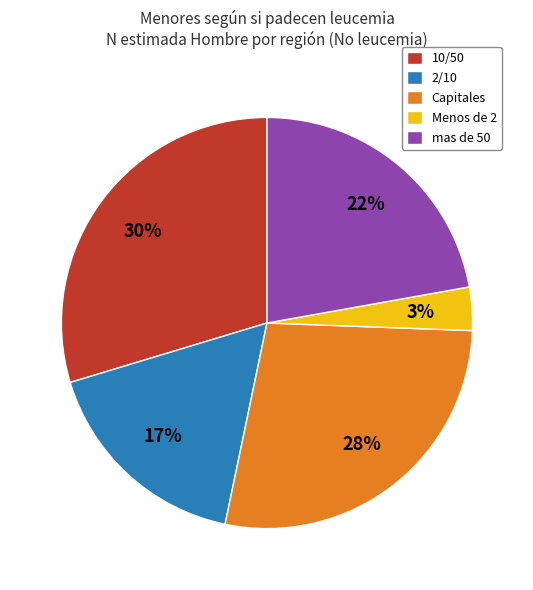

Which category has the biggest portion of the pie?

10/50